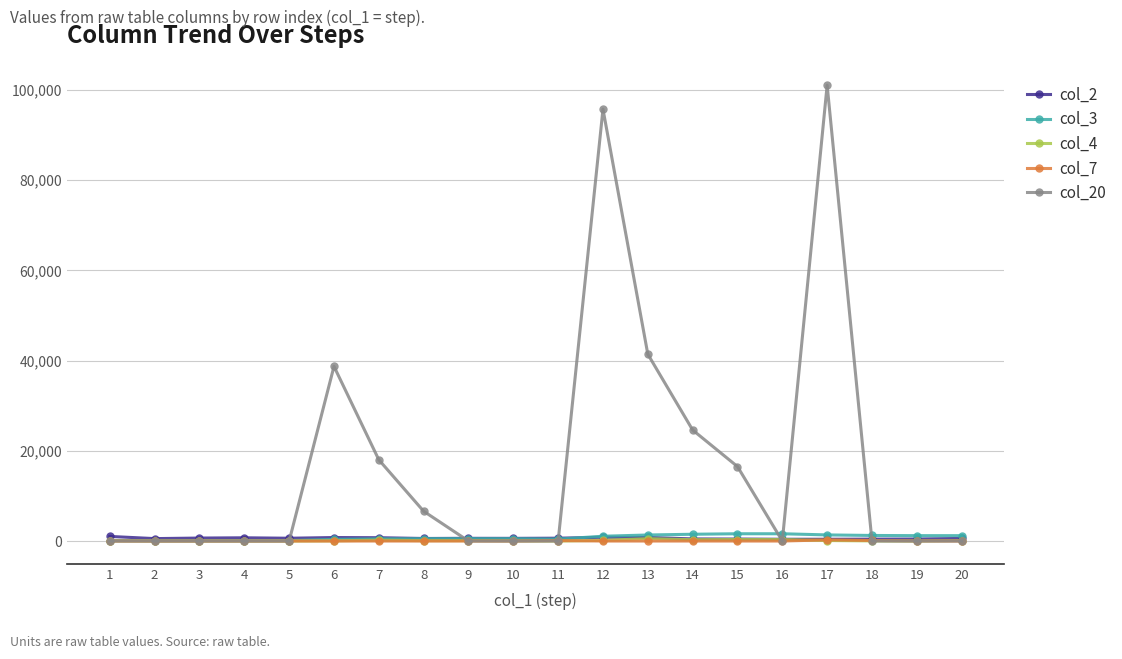

Is it true that col_7 equals 120 at 18?

True